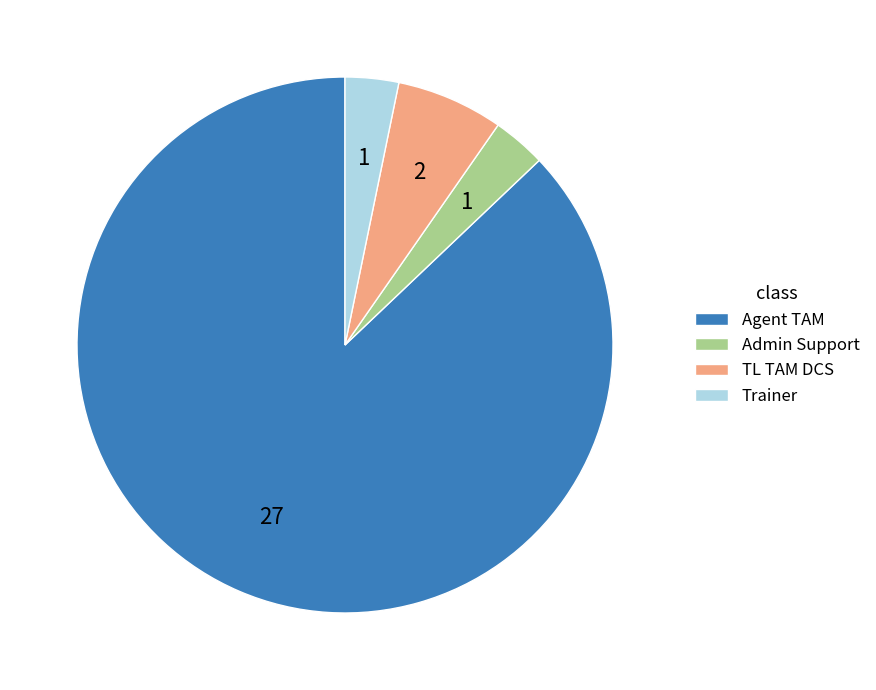

How many segments does this pie chart have?

4